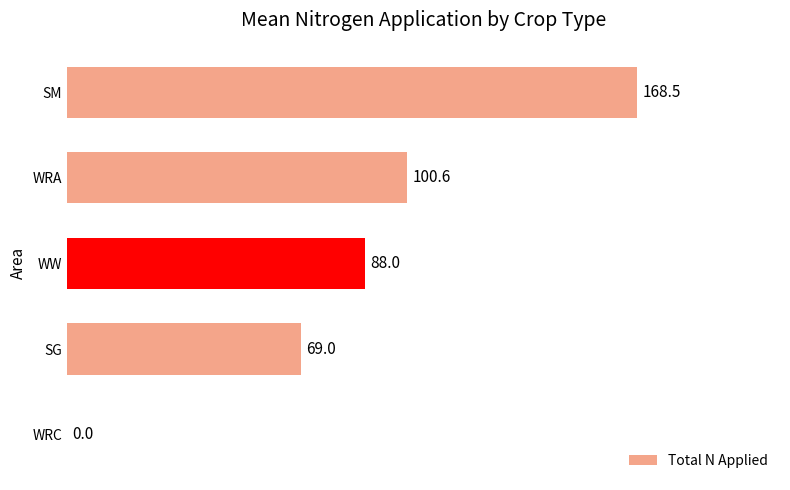

Which category has the highest value across all series?

SM